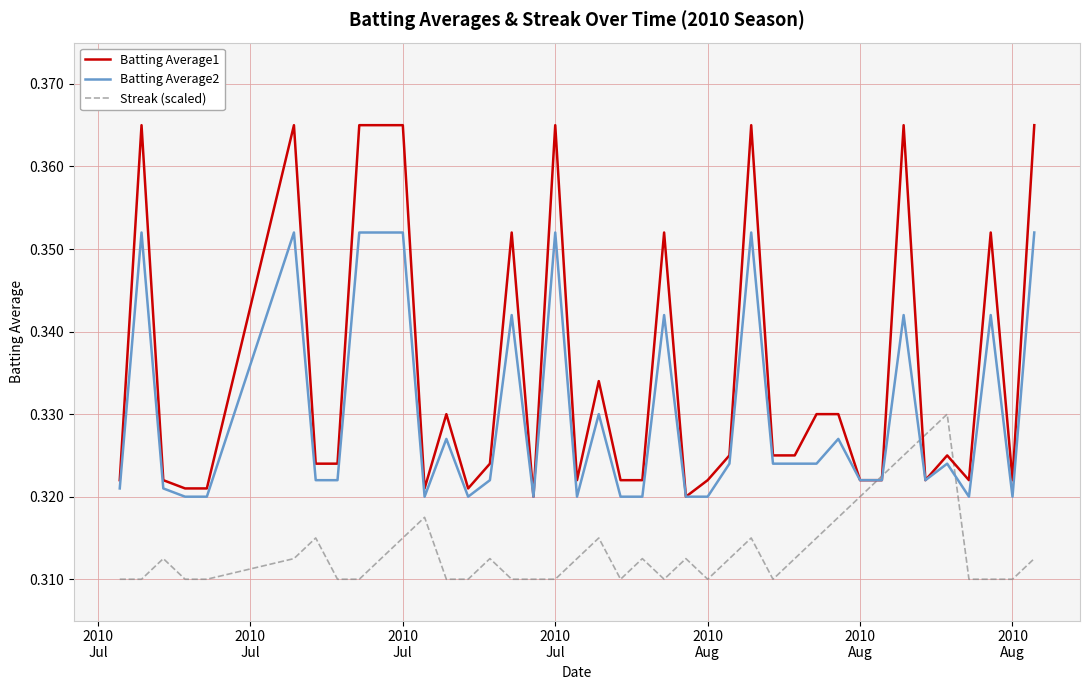

Which series has the largest total across all categories?

Batting Average1